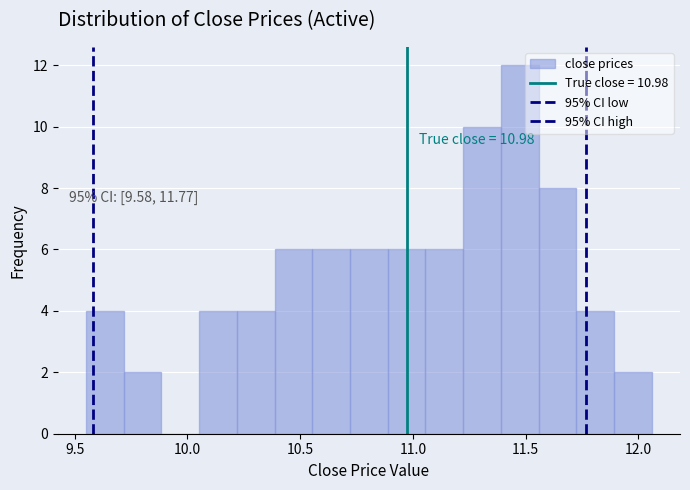

Around what value on the x-axis is the tallest bar? Give the approximate position of its centre, as read against the axis.

11.45